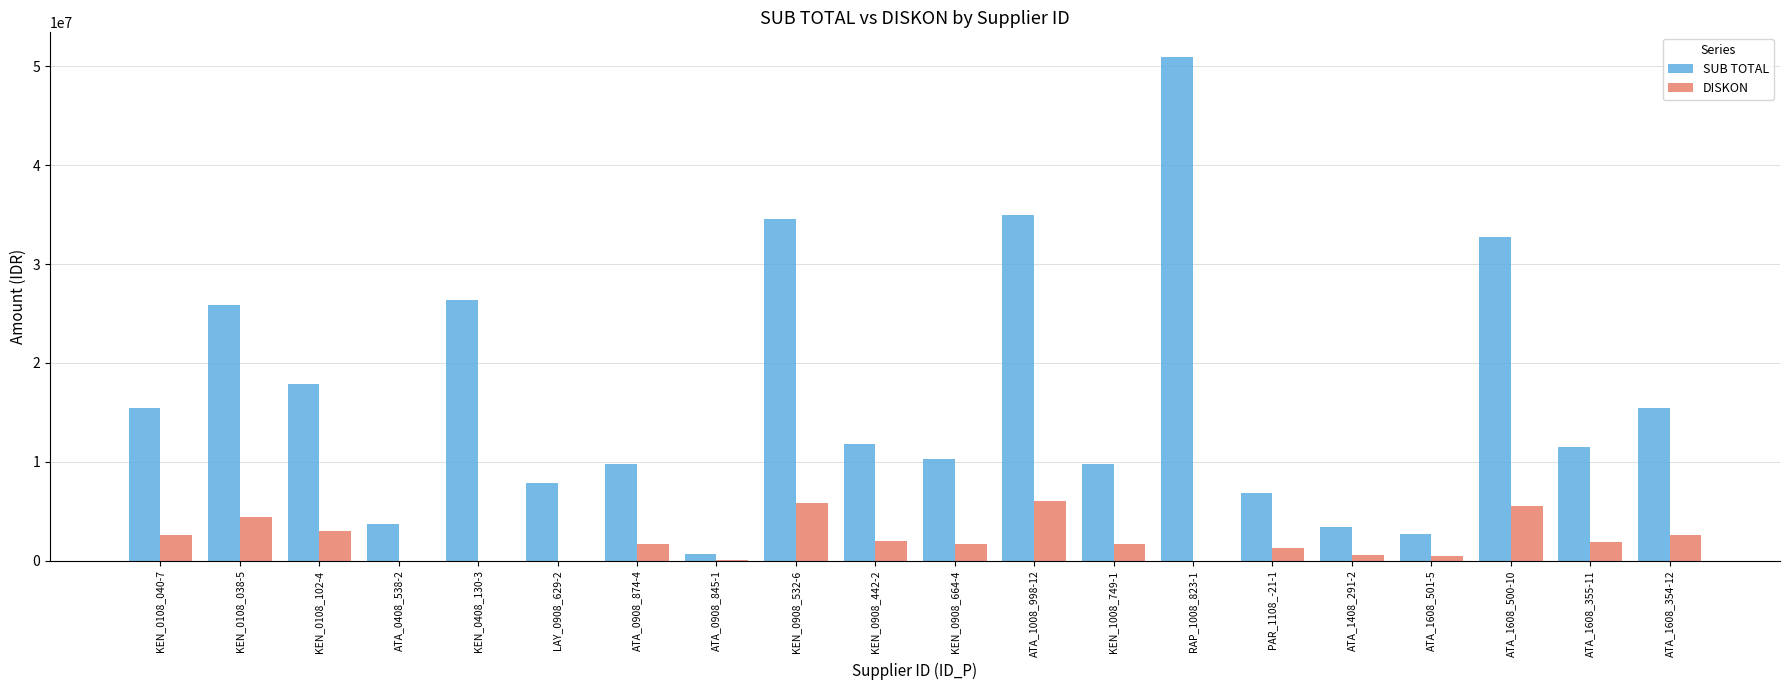

What is the highest value of the SUB TOTAL series?

50880000